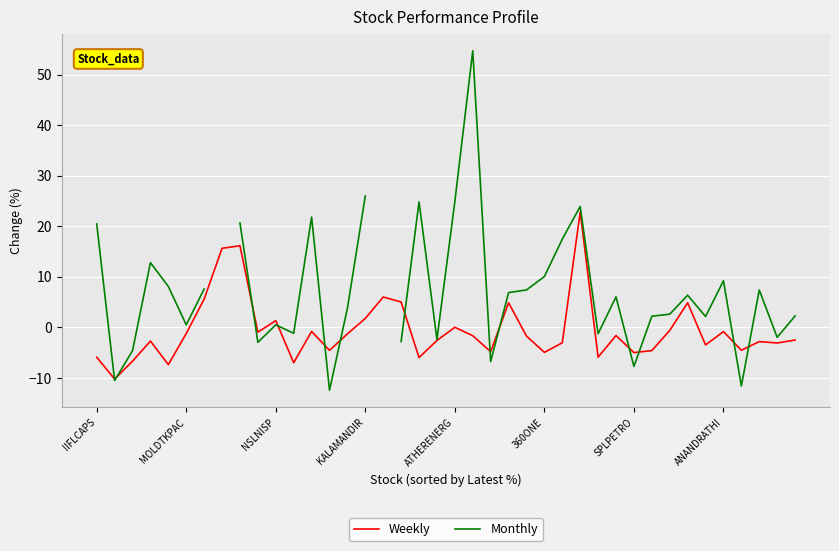

How many series are shown in this chart?

2